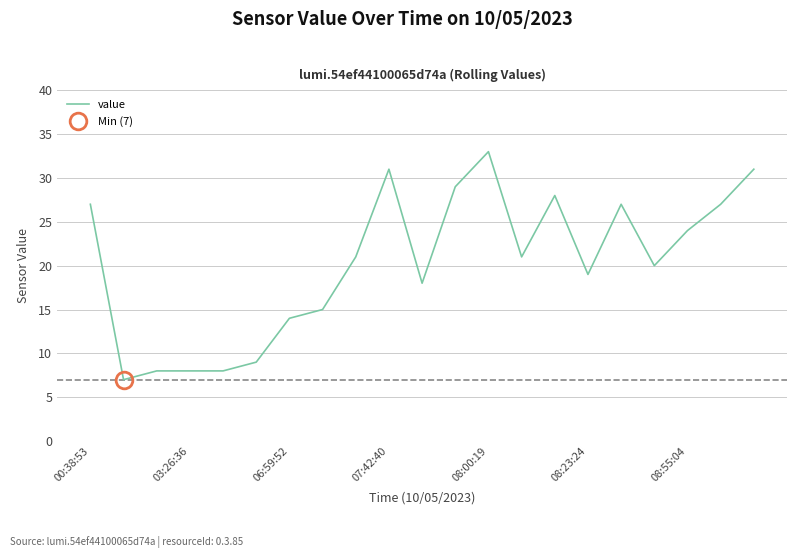

What is the lowest value of the value series?

7